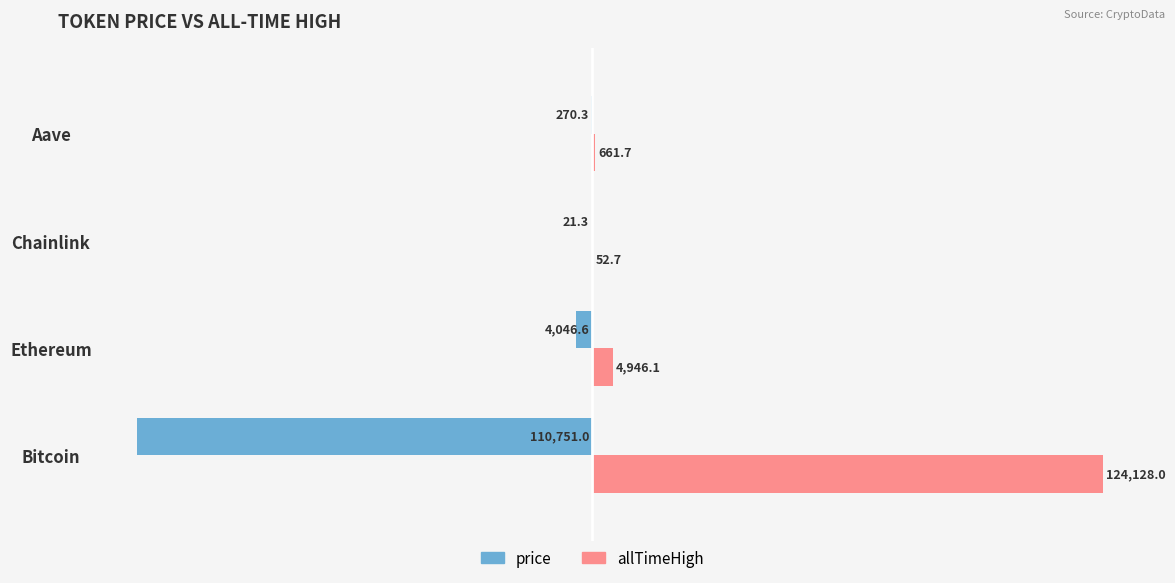

Which category has the highest value in the price series?

Chainlink